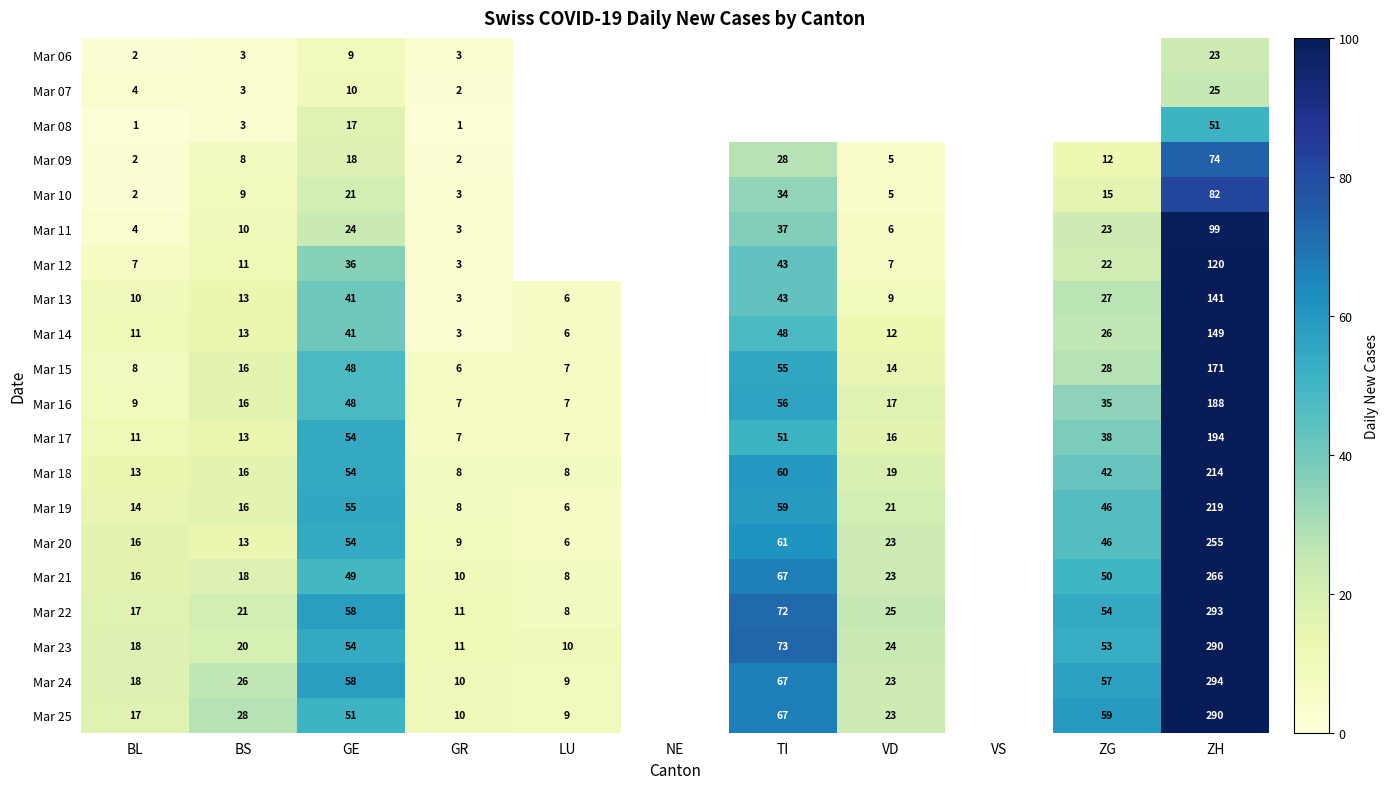

Is the value of Mar 23 at LU greater than the value of Mar 17 at VD?

No